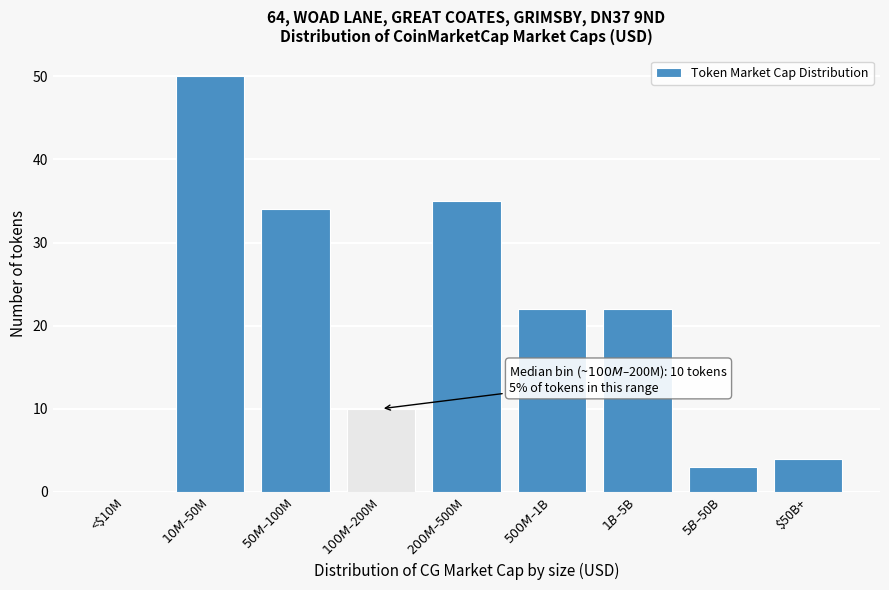

What is the maximum value shown in the chart?

50